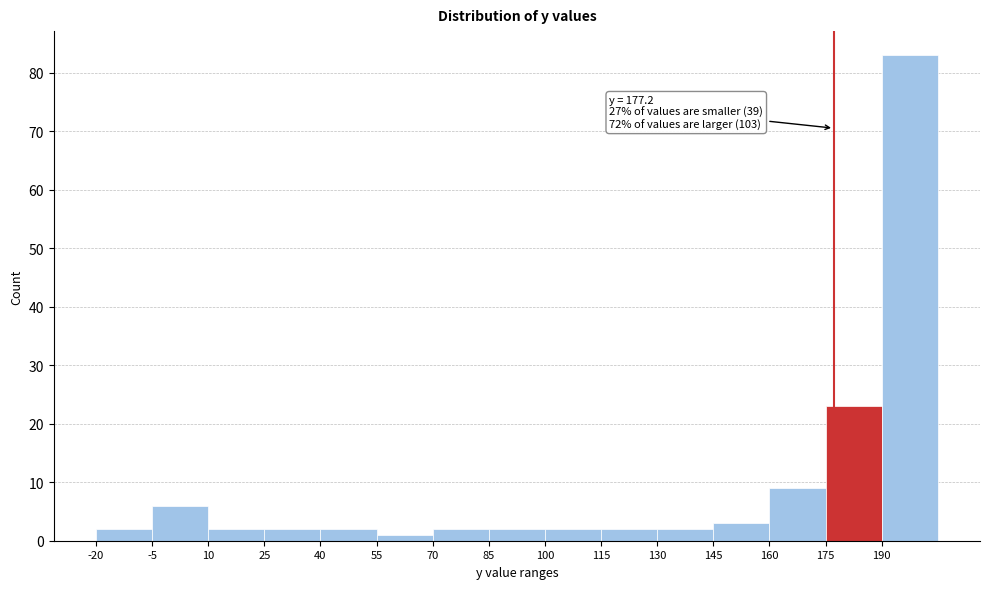

Which range on the x-axis has the tallest bar?

190 to 205